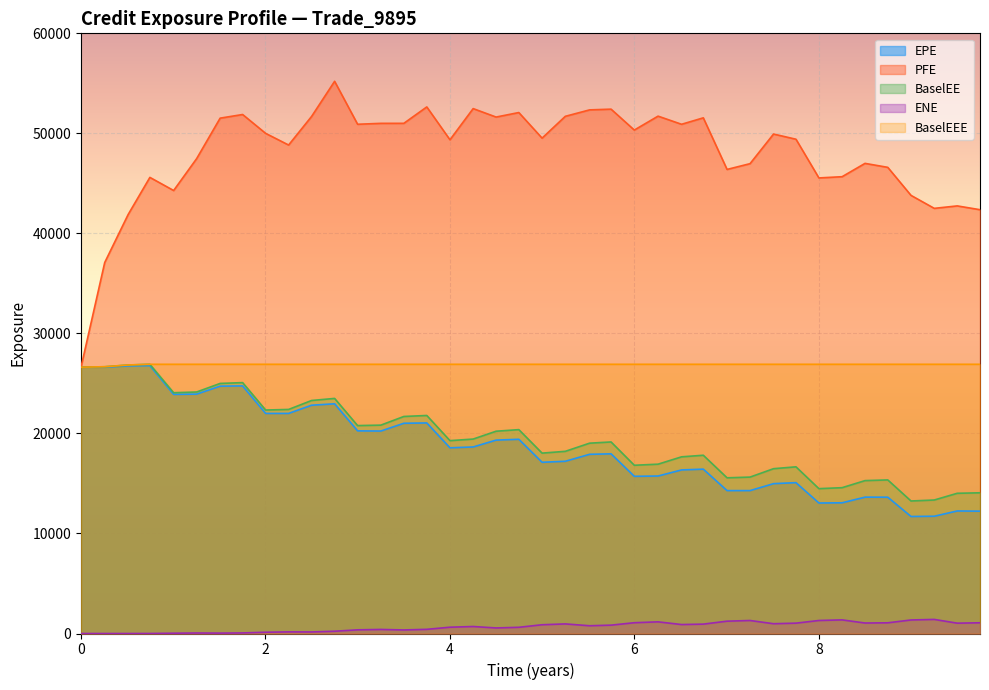

What is the sum of all EPE values?

746786.0